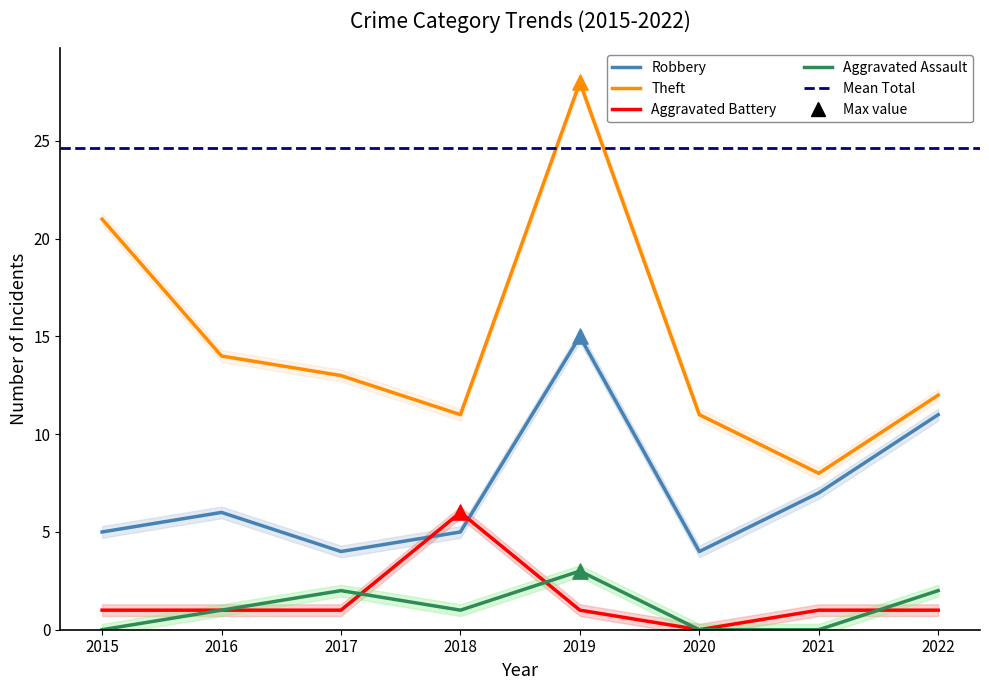

At which category is the sum across all series the highest?

2019